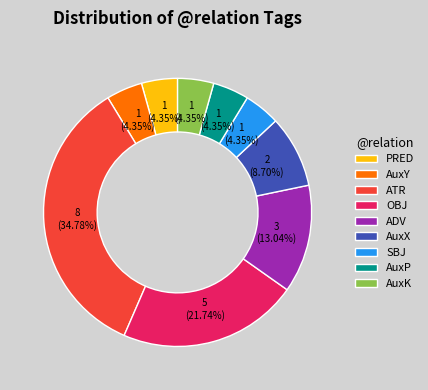

How many segments does this pie chart have?

9